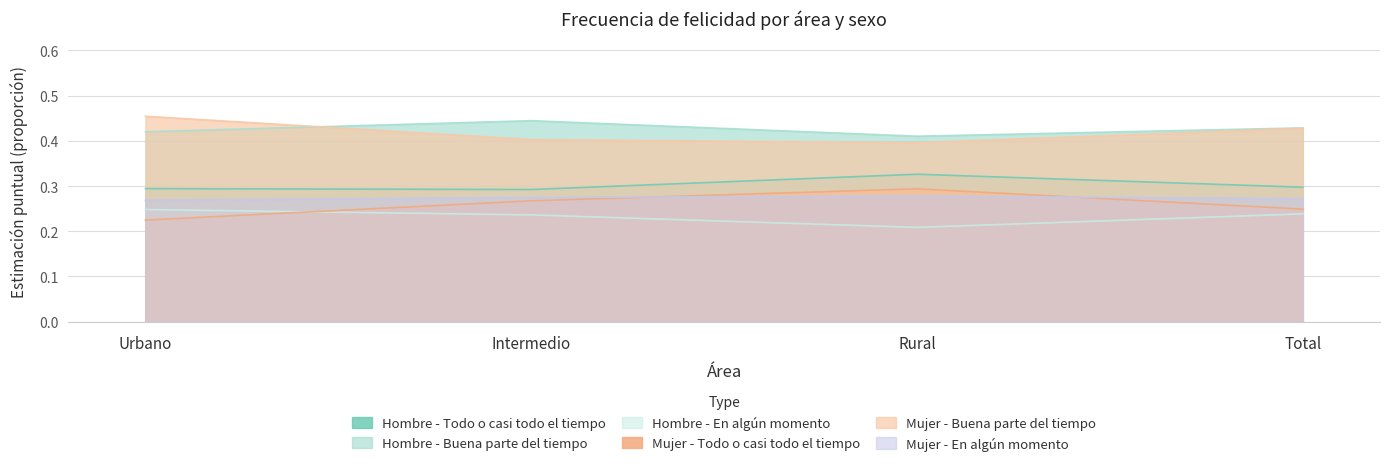

True or false: Mujer - Todo o casi todo el tiempo and Hombre - Buena parte del tiempo cross at least once.

False